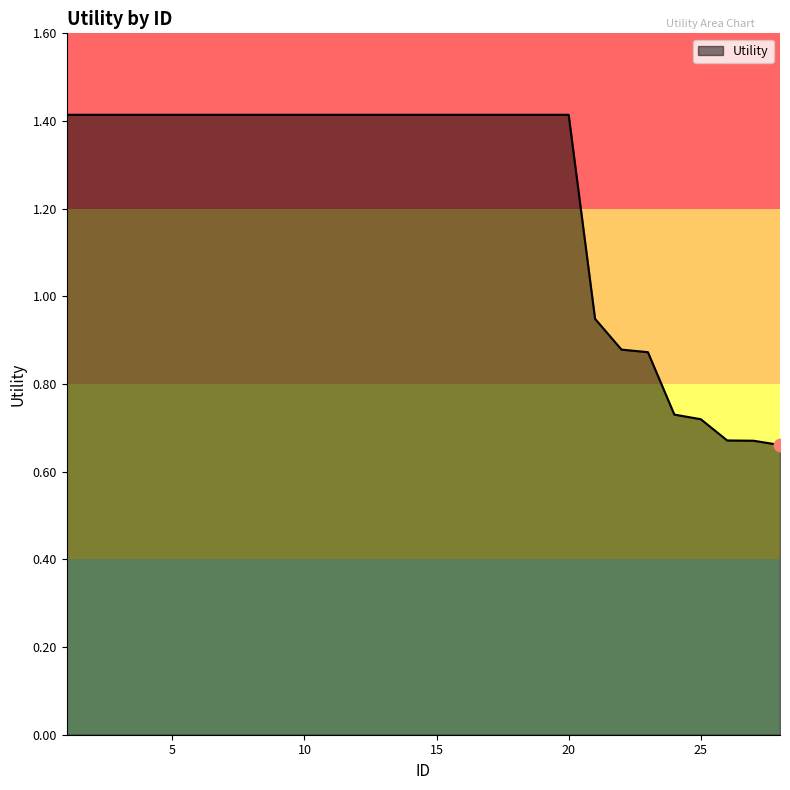

What is the greatest value displayed?

1.4